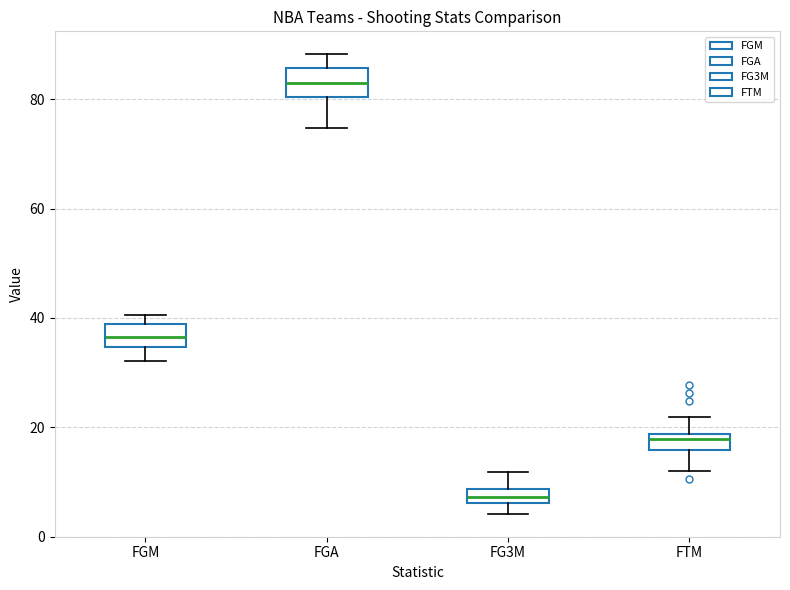

Where does the lower whisker of the box for FGA end on the y-axis? The values are not printed on the chart, so give them approximately, as read against the axis.

74